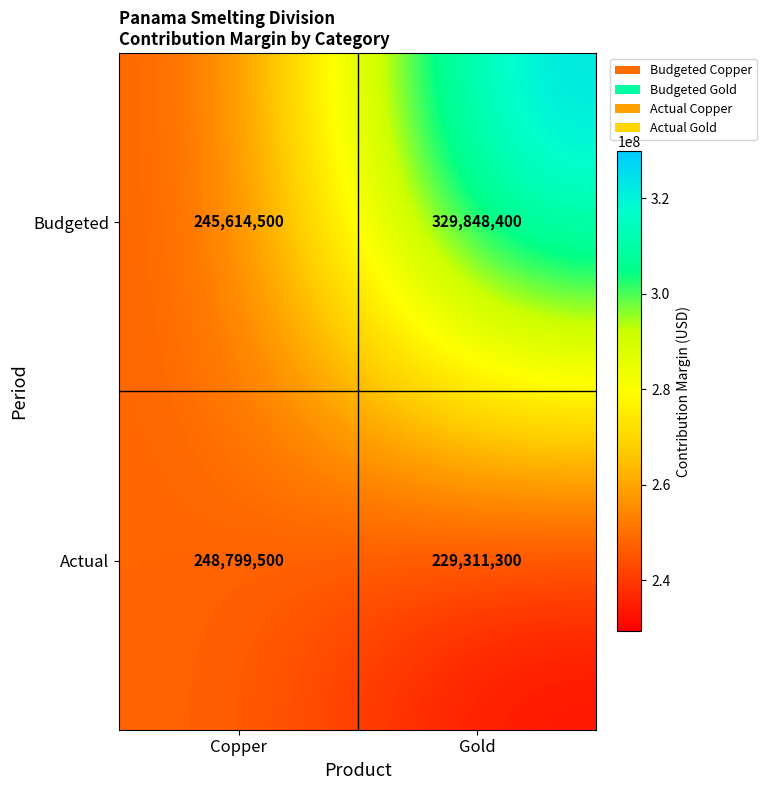

What is the greatest value displayed?

329848400